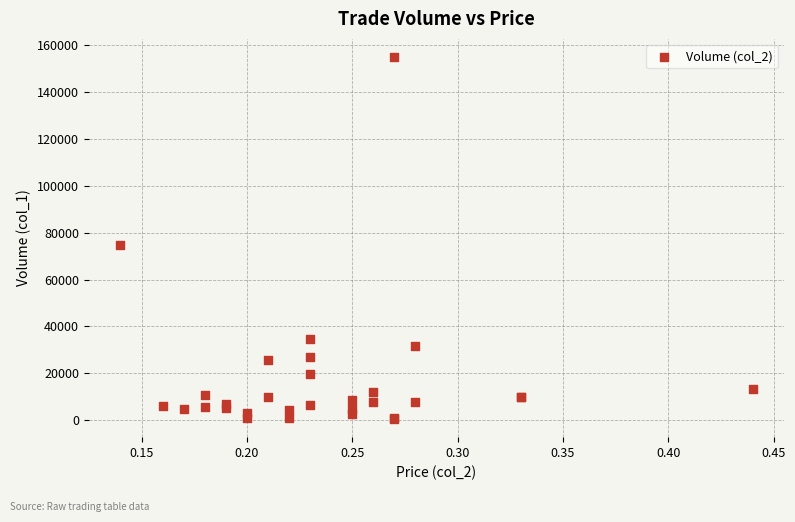

What Y value in the scatter plot is closest to 77705?

74520